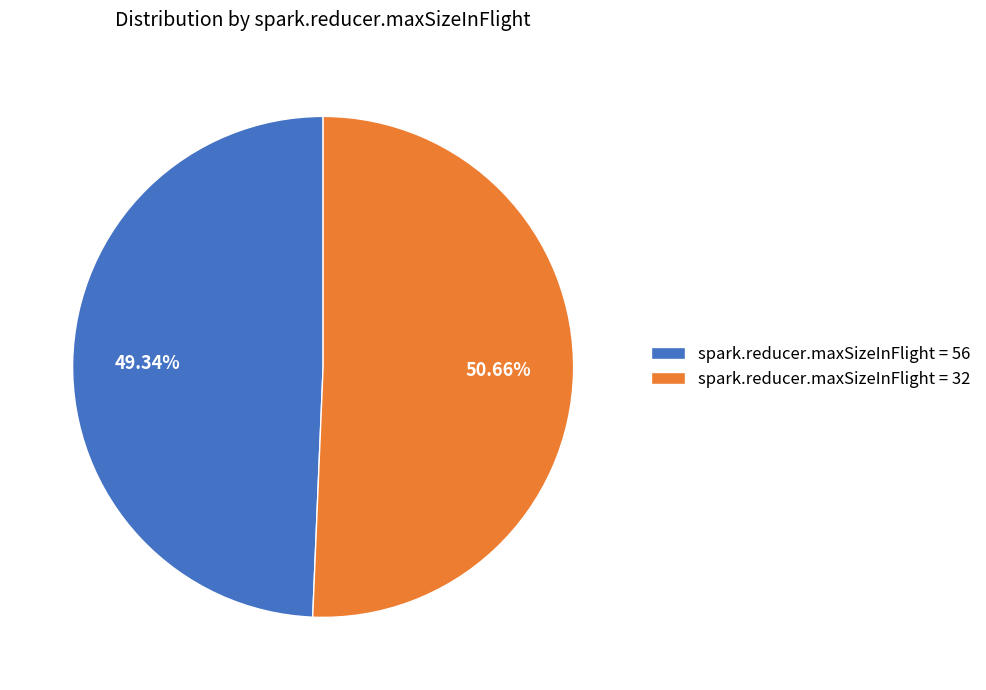

Approximately how many times larger is the value at spark.reducer.maxSizeInFlight = 32 compared to spark.reducer.maxSizeInFlight = 56?

1.0